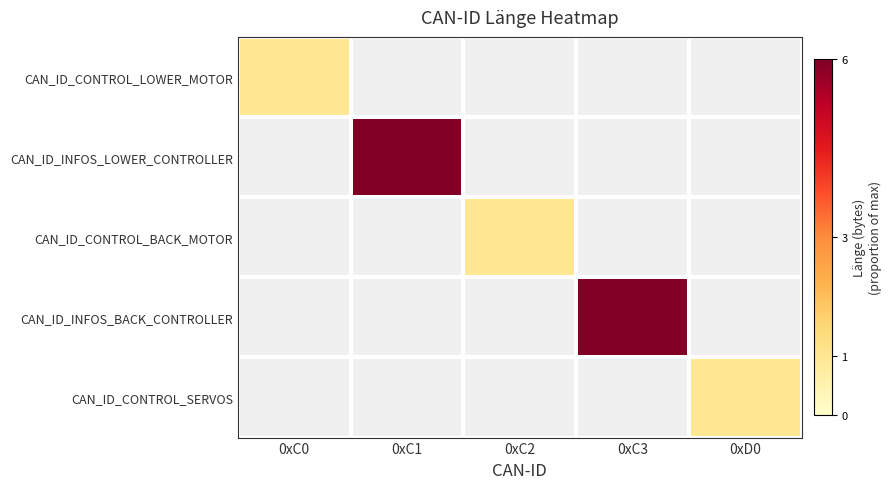

Count the number of data series in this chart.

5